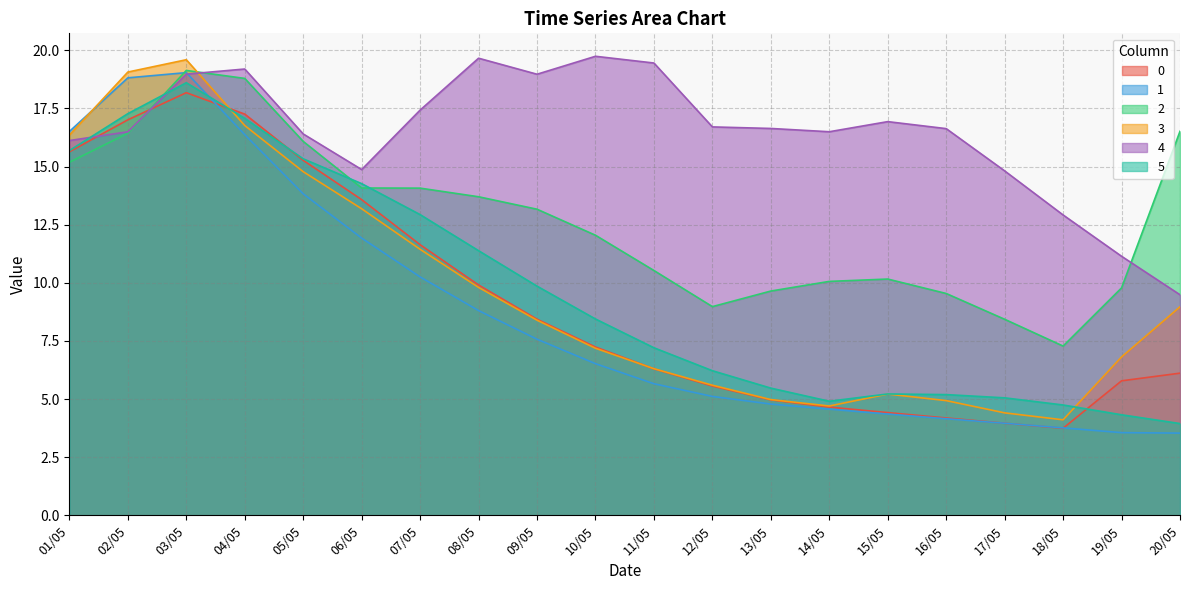

At which label does 5 reach its minimum?

20/05